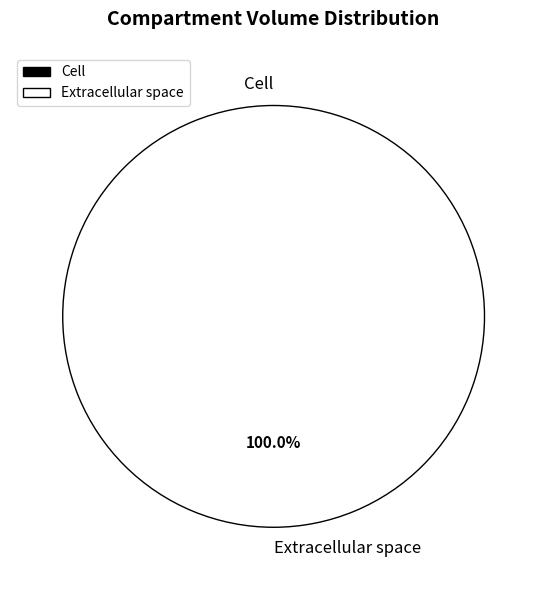

To the nearest percent, what percentage of the pie is Extracellular space?

100%